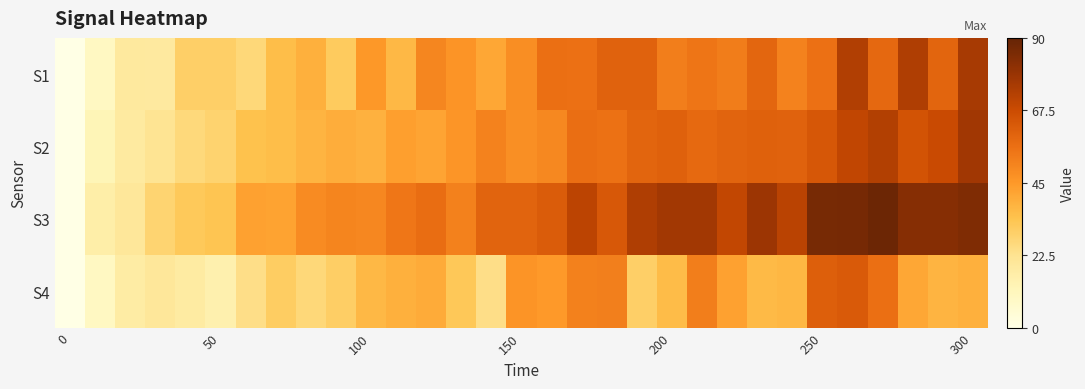

At how many categories does at least one series exceed 86?

3